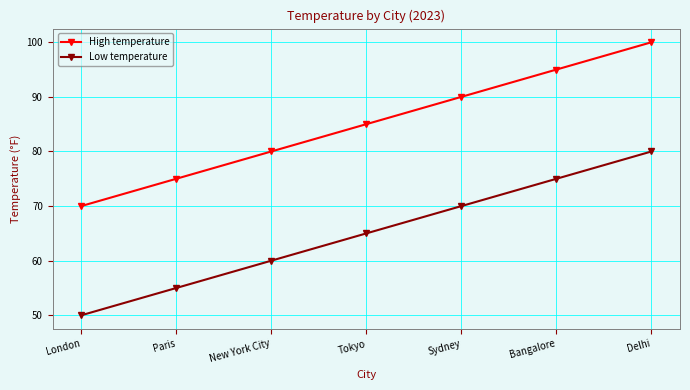

Is it true that High temperature equals 80 at New York City?

True